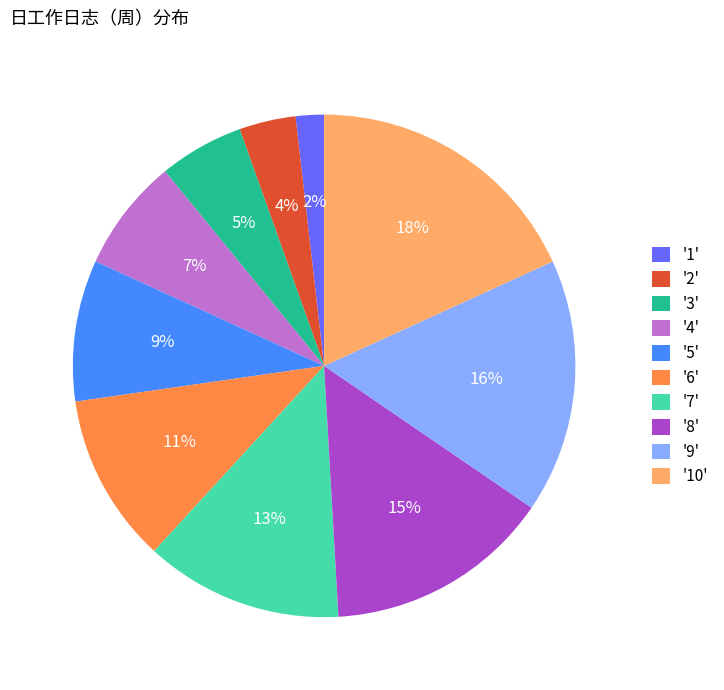

How many slices are in this pie chart?

10